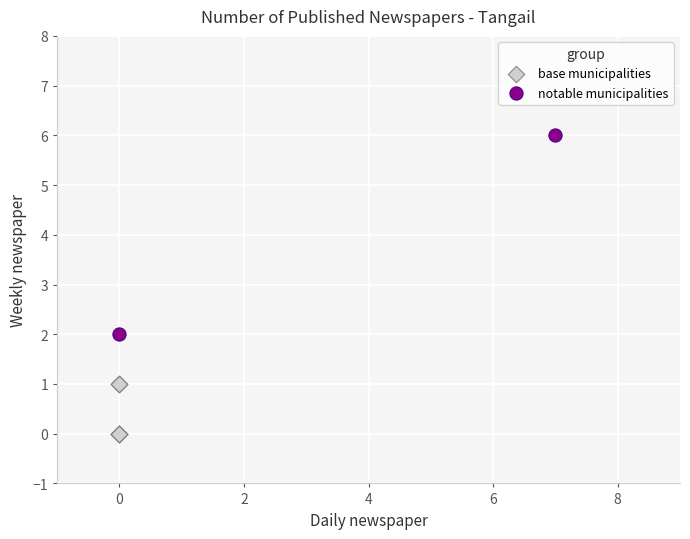

Which series contains the highest Y value?

notable municipalities